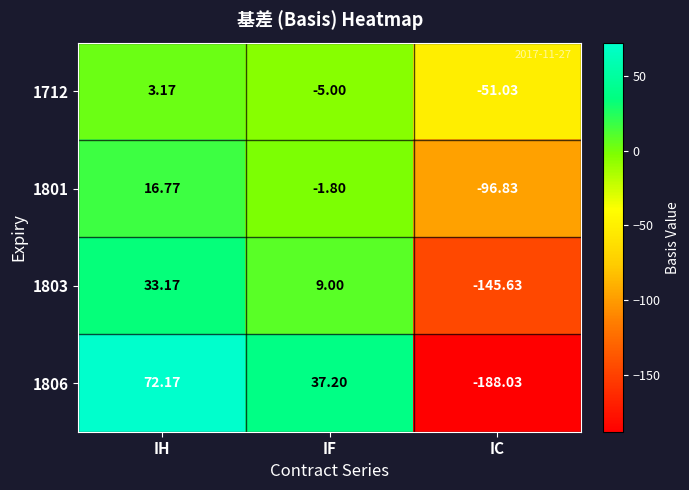

How many data points in 1712 are less than -5?

1